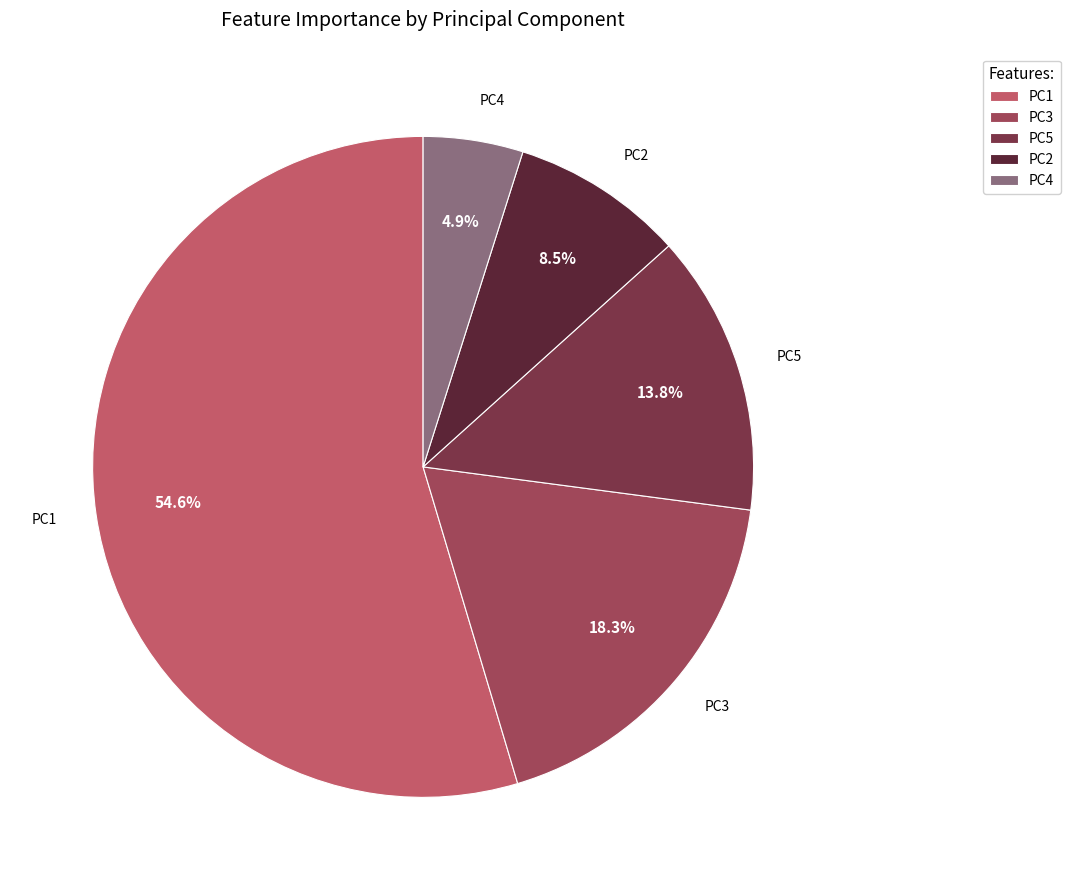

Which category has the biggest portion of the pie?

PC1